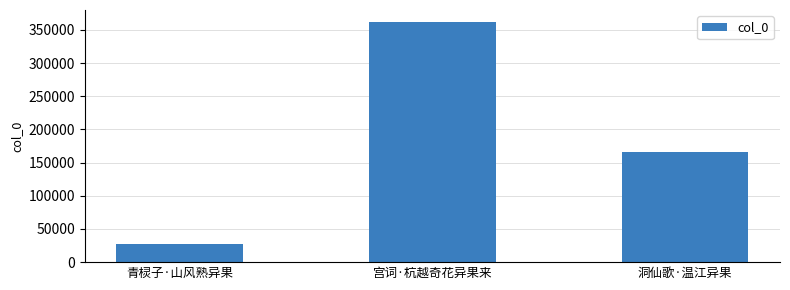

Where is the data nearest to the value 194901?

洞仙歌·温江异果